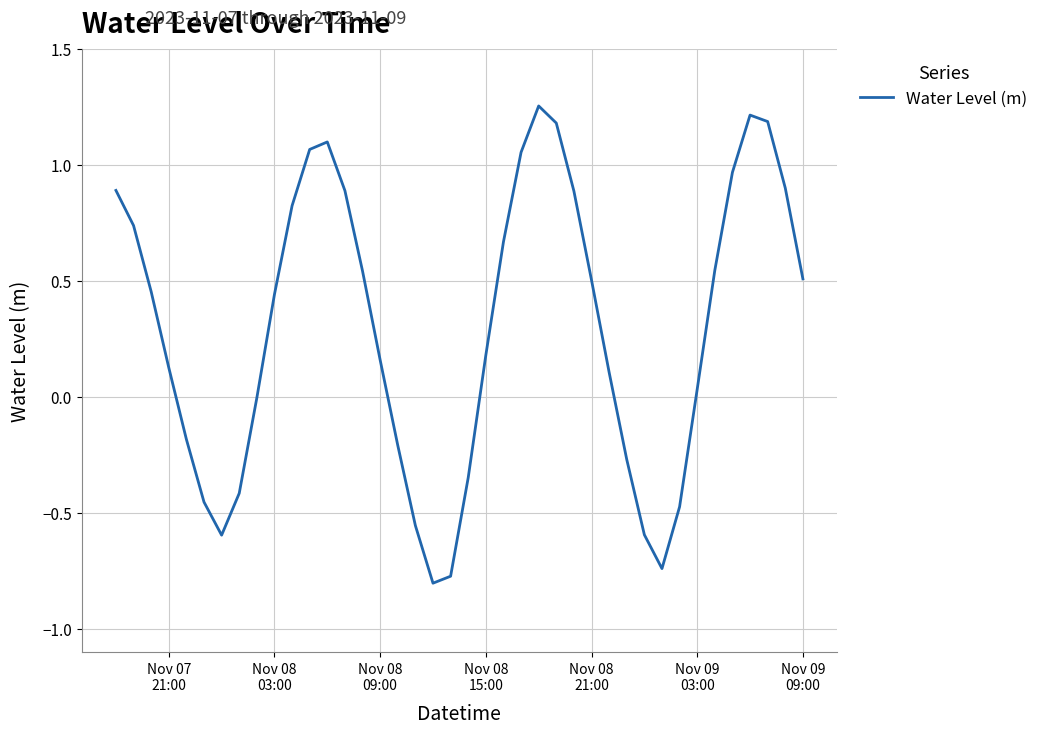

Reading right to left, what are all the values shown in this chart?

0.5	0.9	1.2	1.2	1.0	0.5	0.0	-0.5	-0.7	-0.6	-0.3	0.1	0.5	0.9	1.2	1.3	1.1	0.7	0.2	-0.3	-0.8	-0.8	-0.6	-0.2	0.2	0.5	0.9	1.1	1.1	0.8	0.4	-0.0	-0.4	-0.6	-0.5	-0.2	0.1	0.5	0.7	0.9